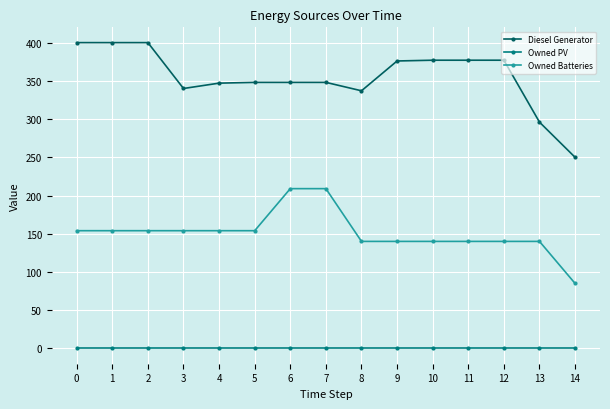

What is the average value of the Owned Batteries series?

151